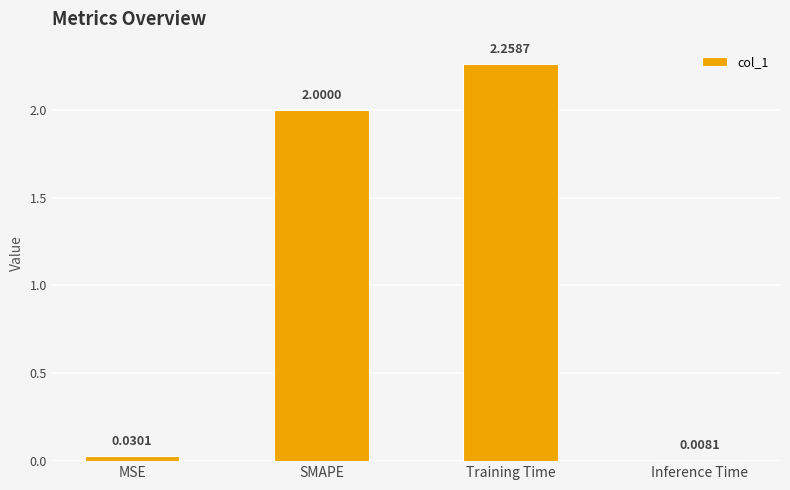

Where is the data nearest to the value 1?

MSE